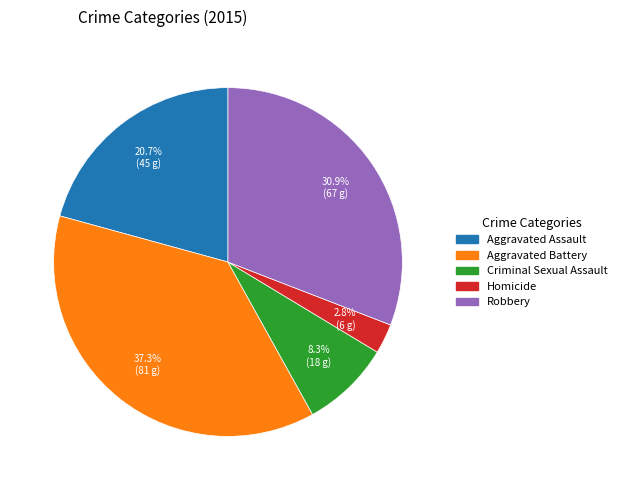

What portion of the pie excludes Homicide?

97.2%